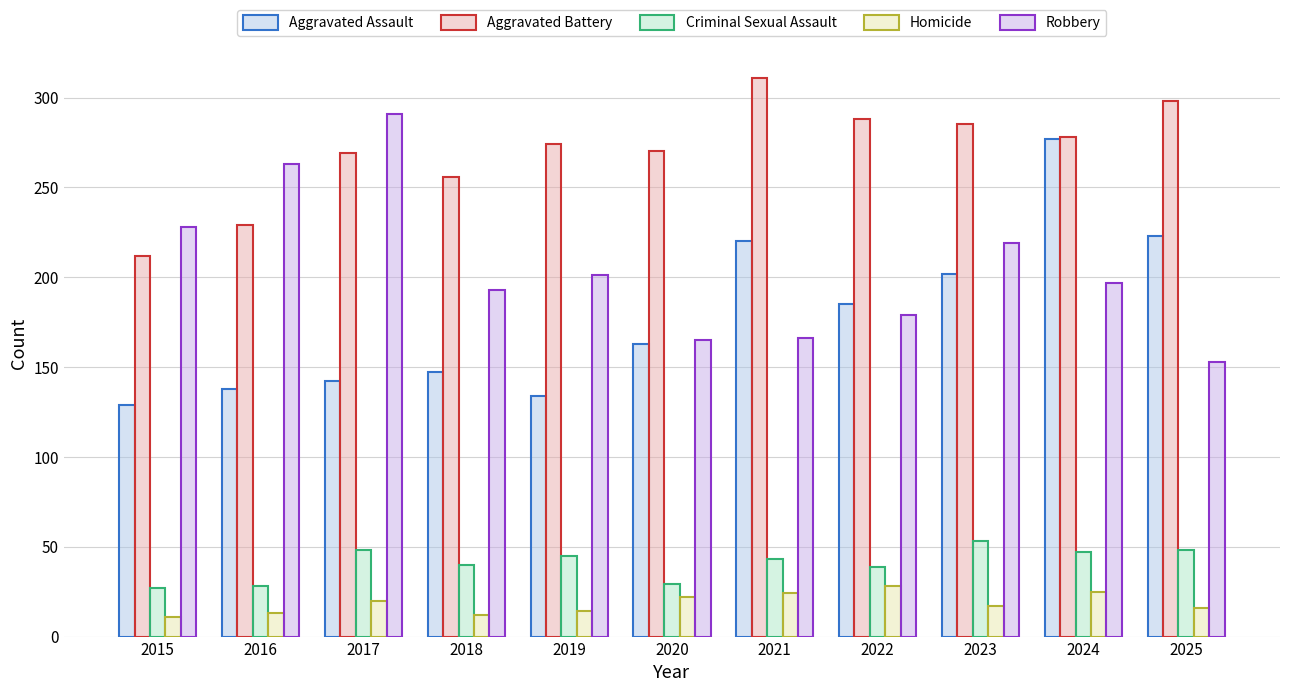

What is the value of the Criminal Sexual Assault bar at the 5th from the left?

45